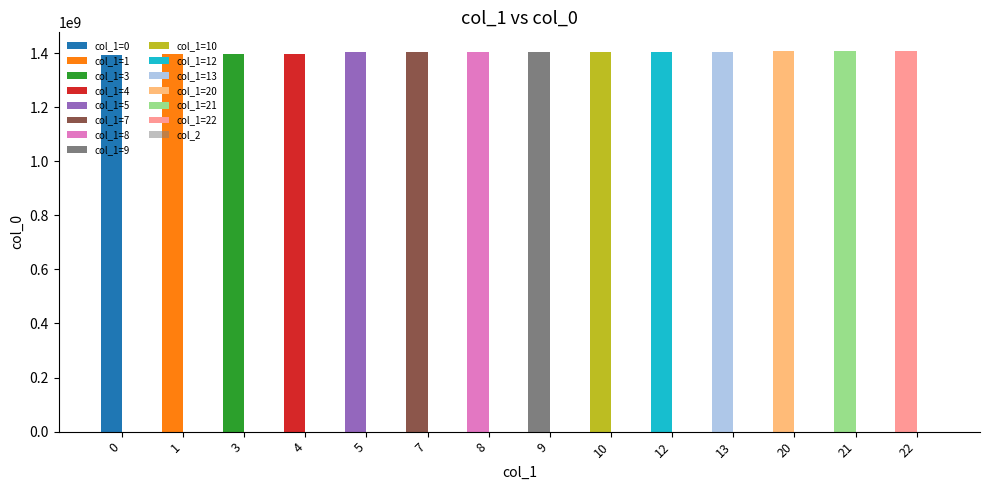

At which label is col_0 closest to 1399051000?

4